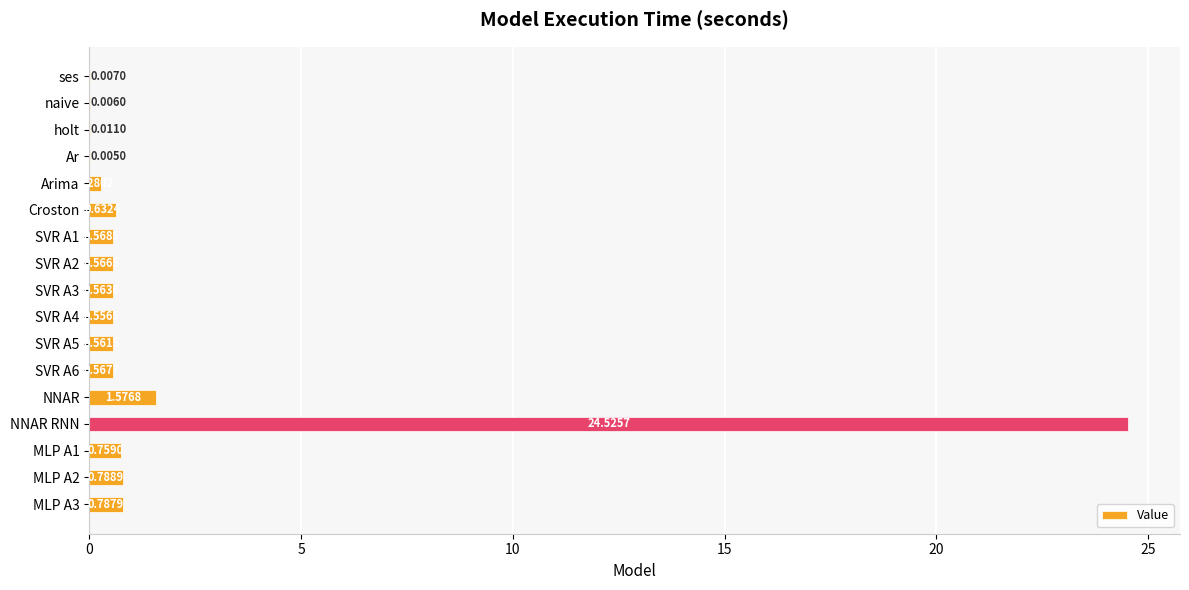

Between MLP A3 and SVR A6, which is larger?

MLP A3